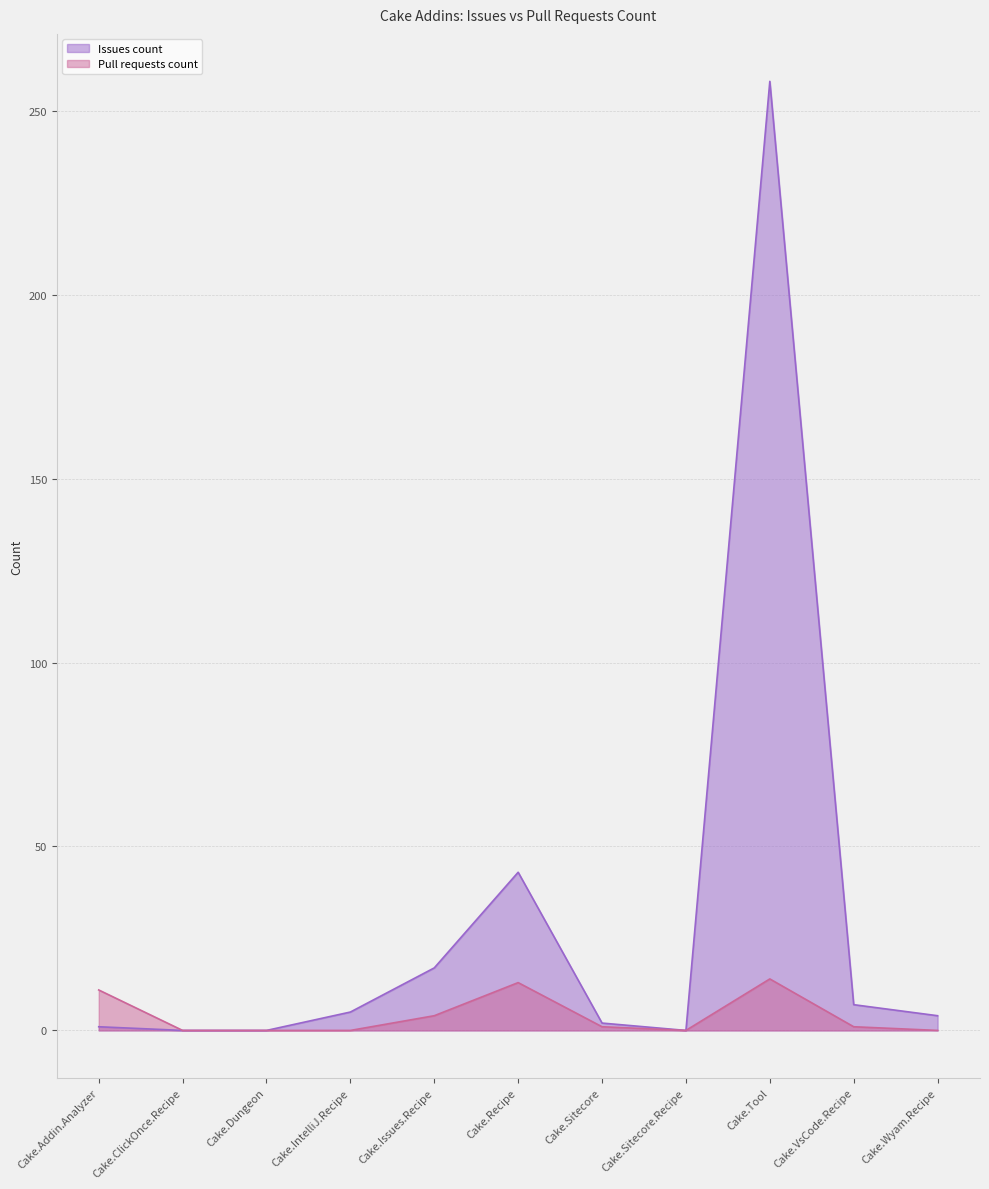

What is the difference between the second highest and minimum values in the Pull requests count series?

13